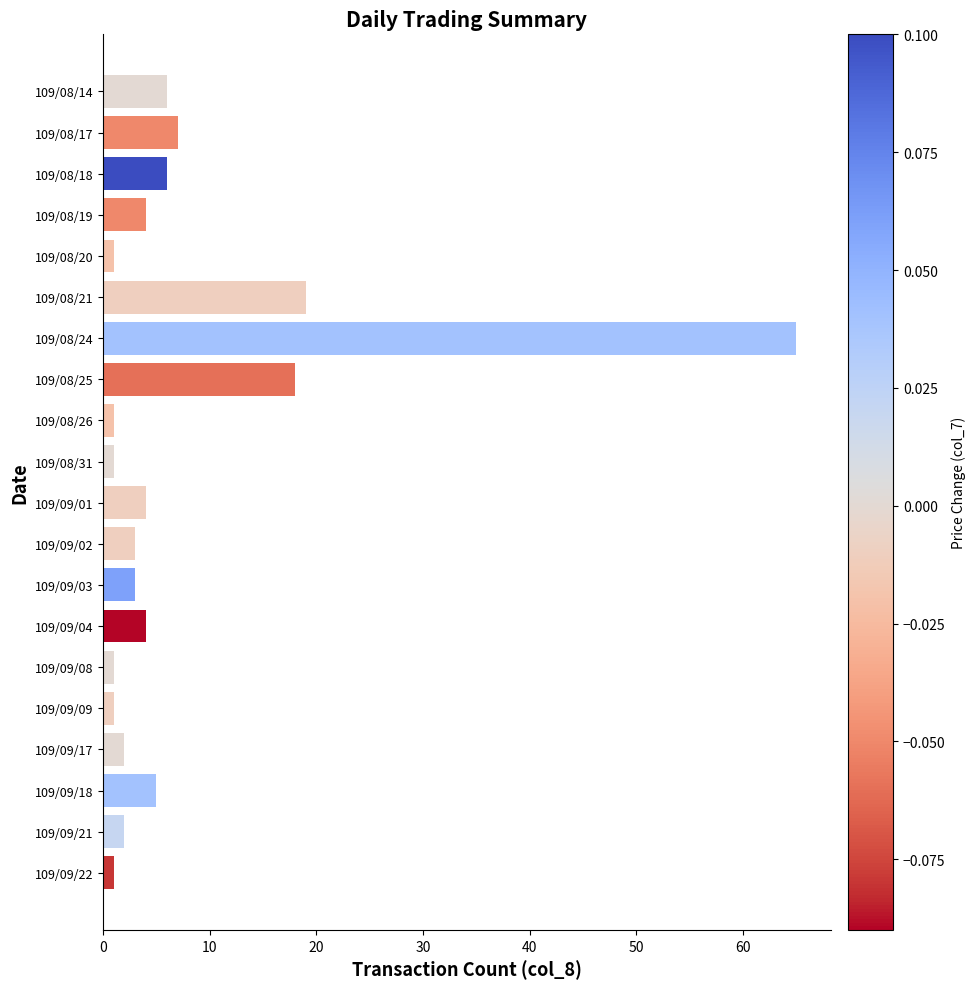

Reading top to bottom, list all the values displayed in this chart.

6	7	6	4	1	19	65	18	1	1	4	3	3	4	1	1	2	5	2	1